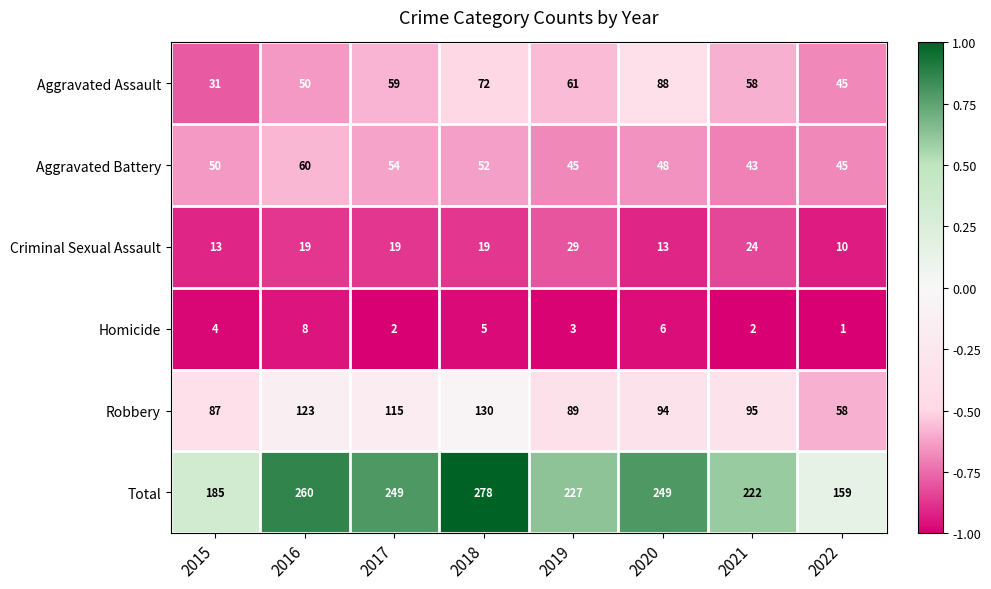

What is the difference between the Total values at 2018 and 2020?

29